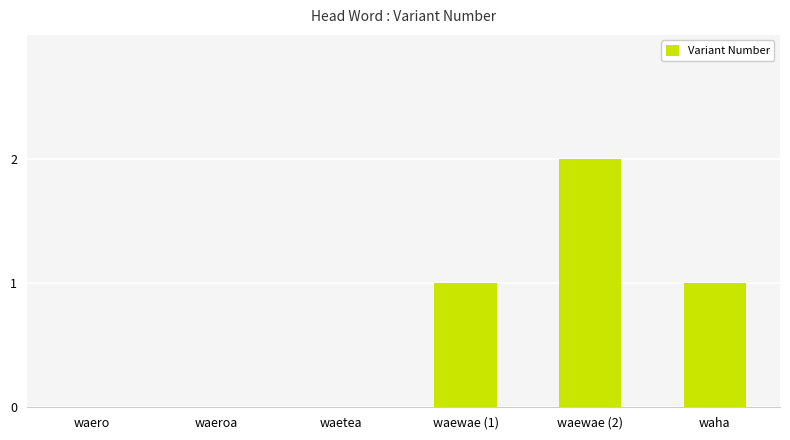

How many categories are shown in the chart?

6